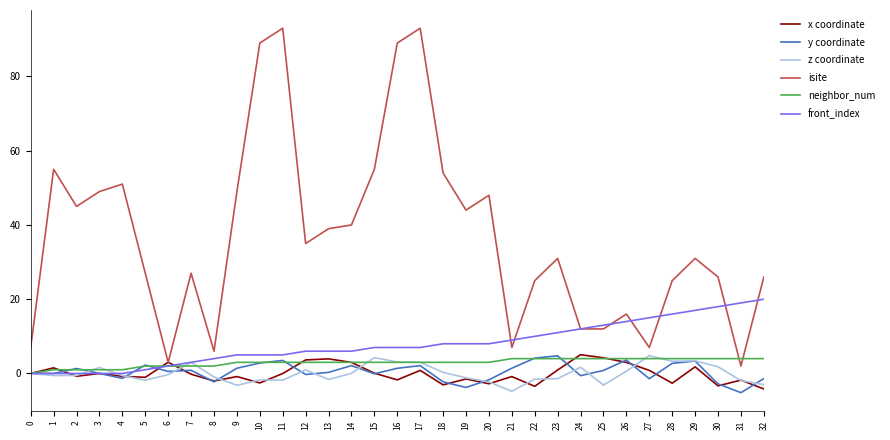

What is the difference between the highest and lowest values at 7?

27.2